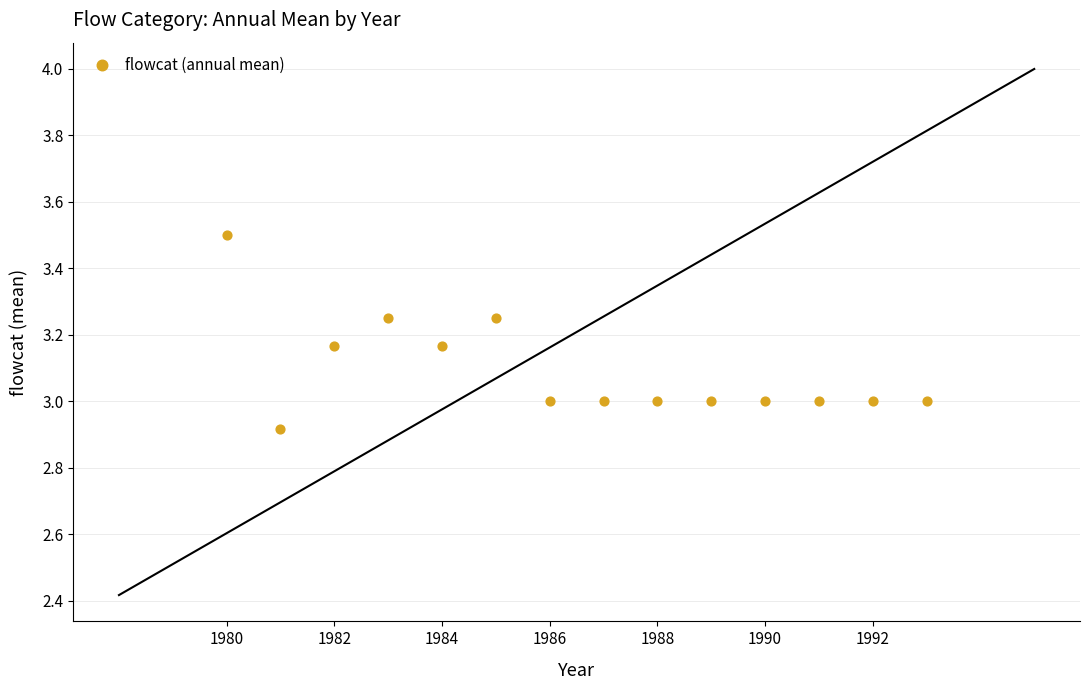

What is the range of Y values (max minus min)?

0.6